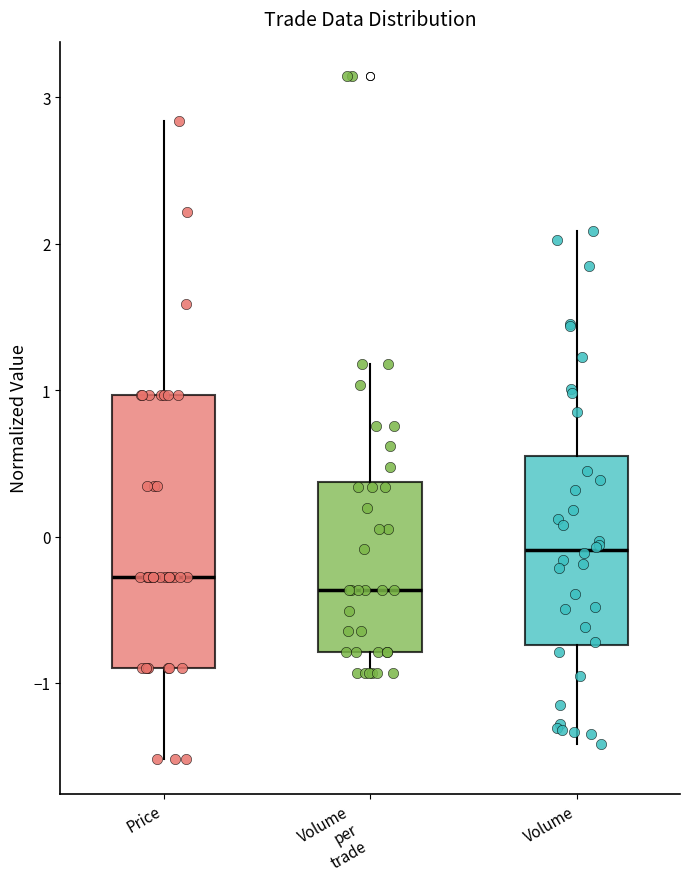

Where does the upper whisker of the box for Price end on the y-axis? The values are not printed on the chart, so give them approximately, as read against the axis.

2.8